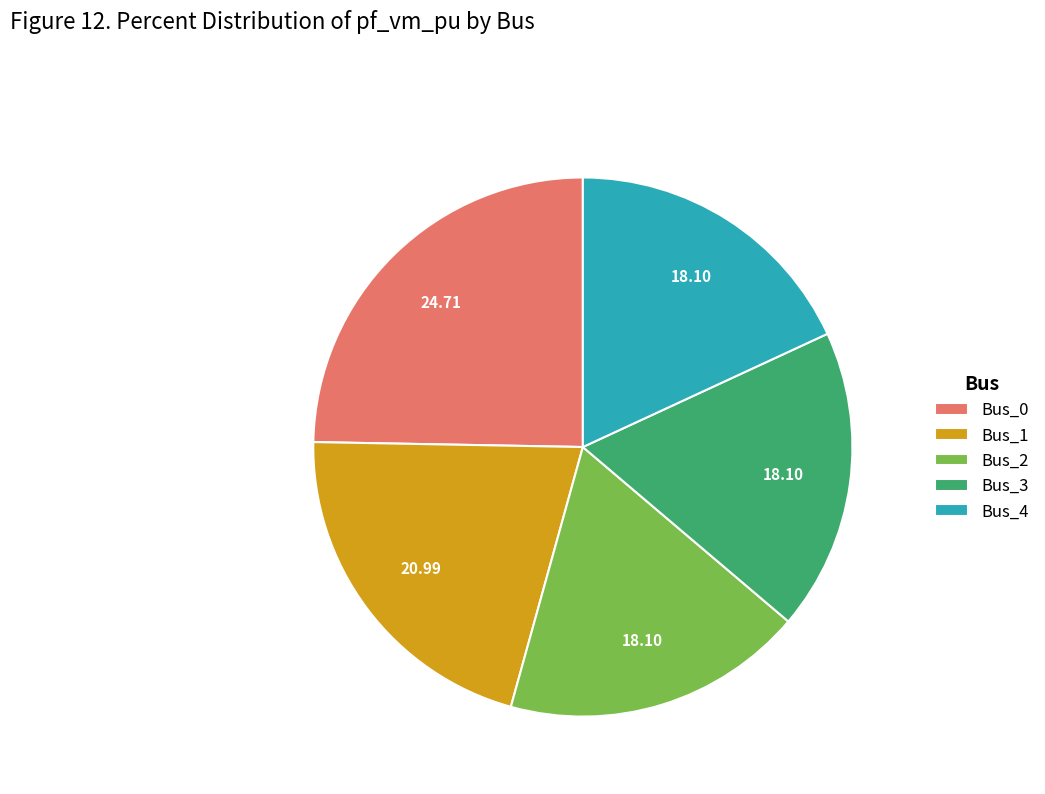

Is there any slice that represents more than half of the pie?

No